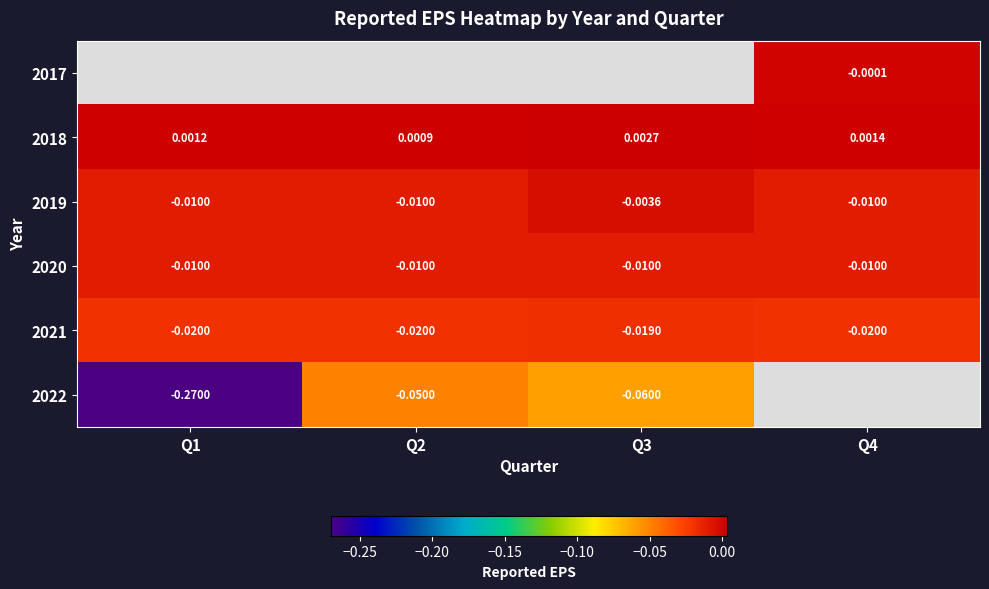

Is the value of 2021 at Q1 greater than the value of 2019 at Q1?

No